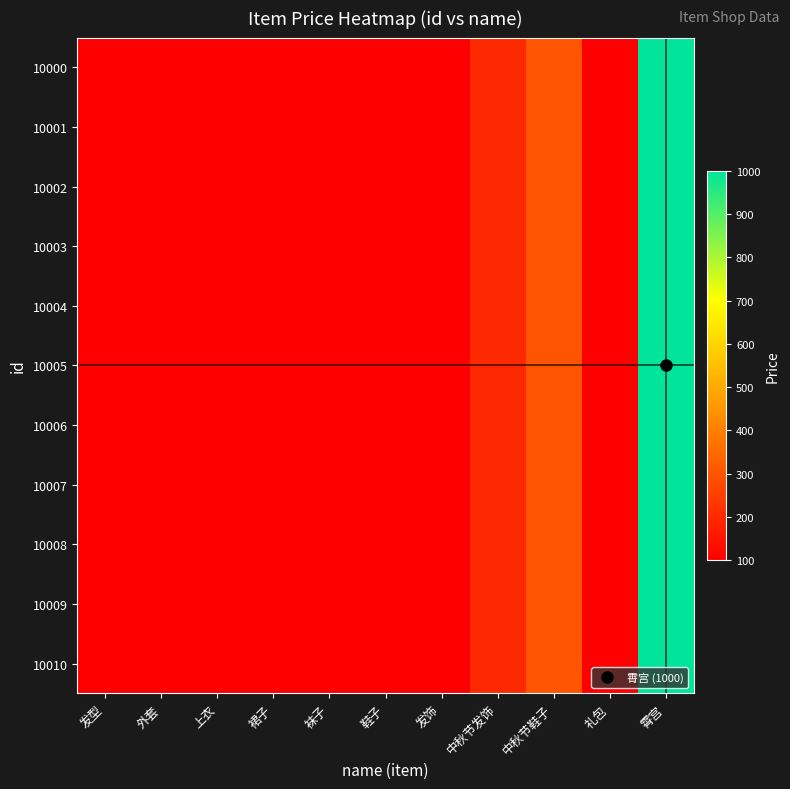

Rank the series at 鞋子 from highest to lowest value.

10000, 10001, 10002, 10003, 10004, 10005, 10006, 10007, 10008, 10009, 10010